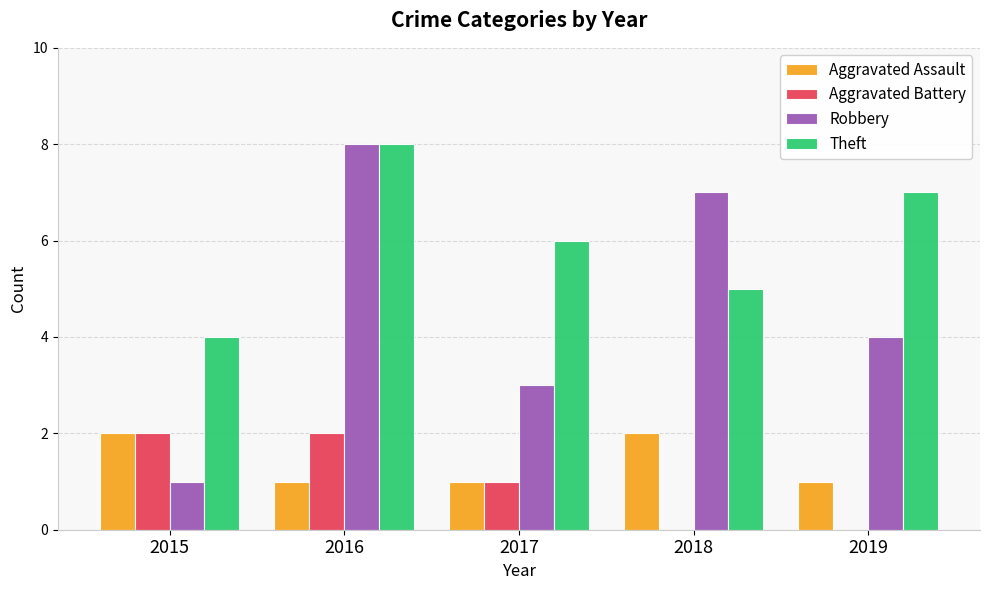

What is the sum of all Aggravated Battery values?

5